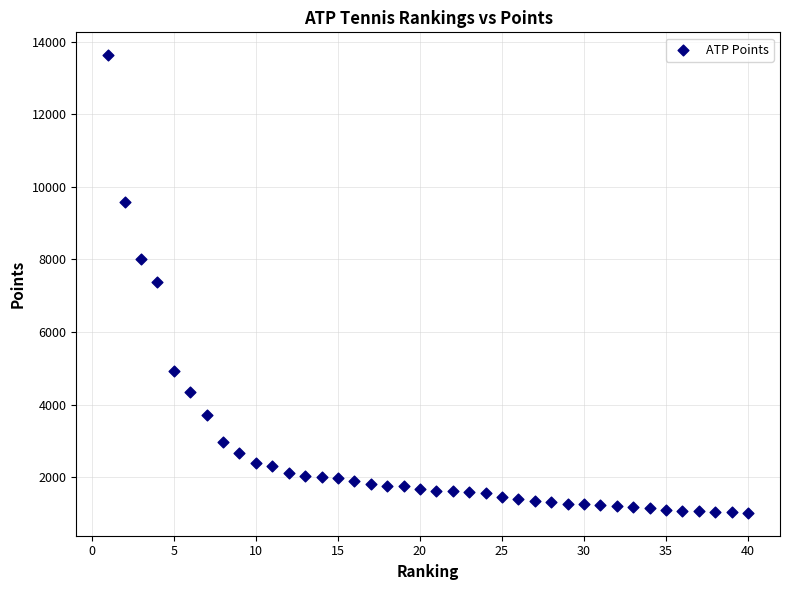

What is the range of X values (max minus min)?

39